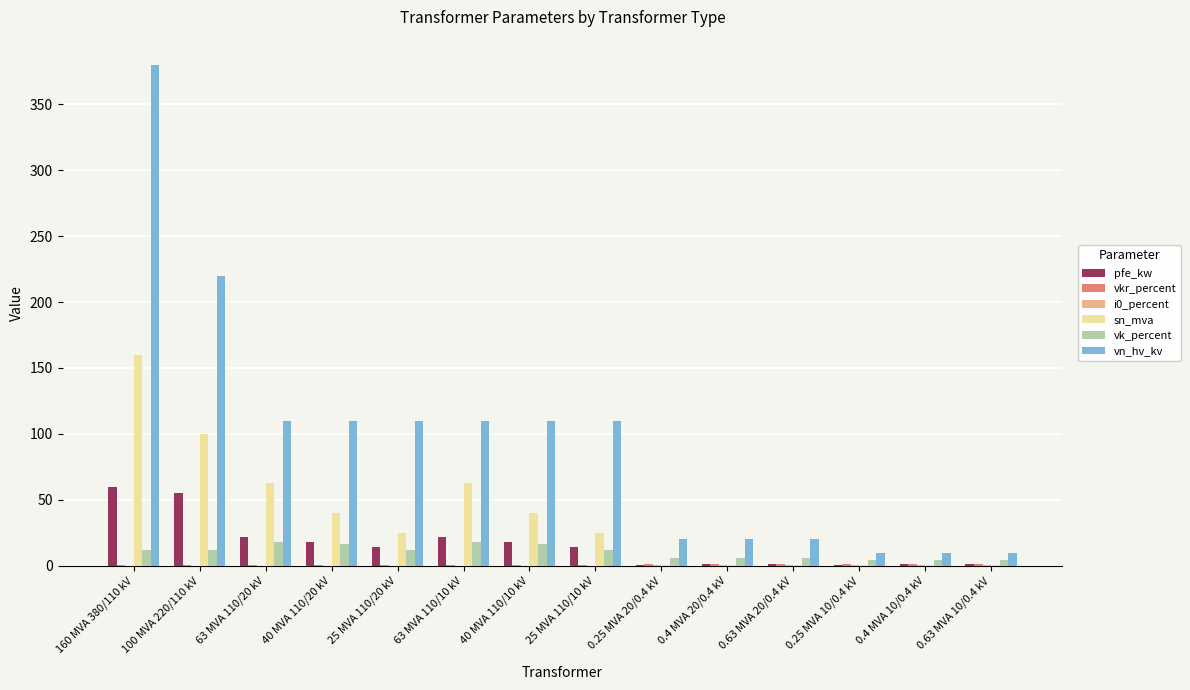

Is it true that vn_hv_kv equals 110.0 at 40 MVA 110/10 kV?

True